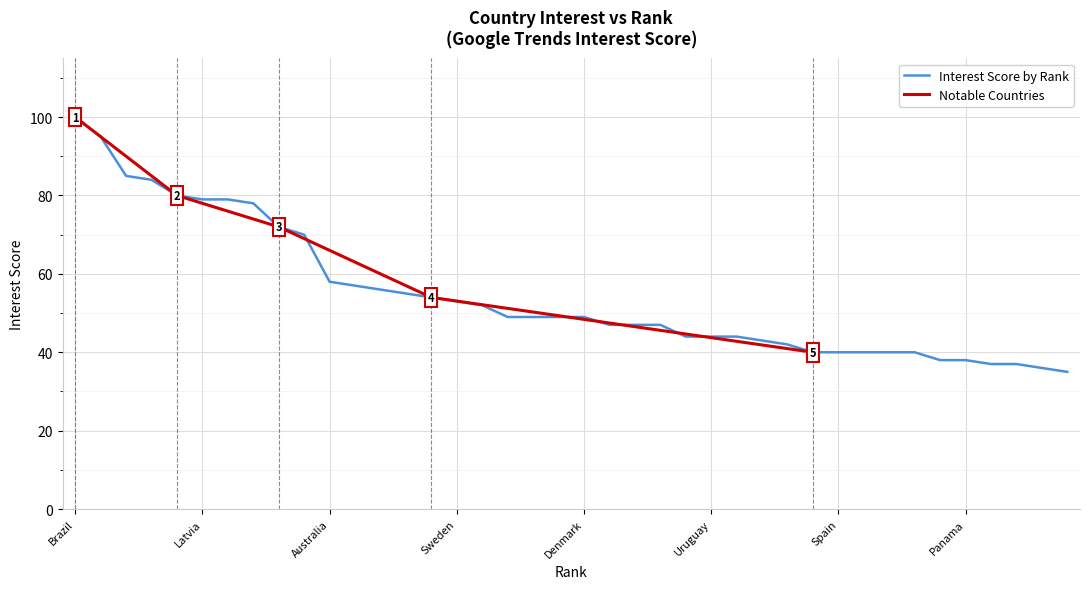

Reading right to left, extract all data points from this chart.

35	36	37	37	38	38	40	40	40	40	40	42	43	44	44	44	47	47	47	49	49	49	49	52	53	54	55	56	57	58	70	72	78	79	79	80	84	85	95	100